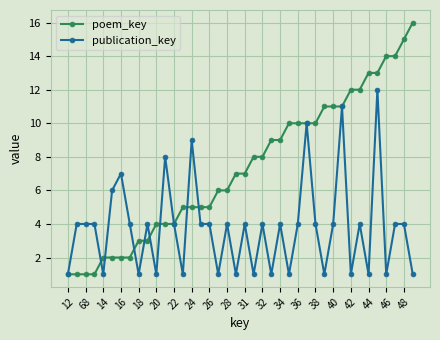

Which series has the largest total across all categories?

poem_key